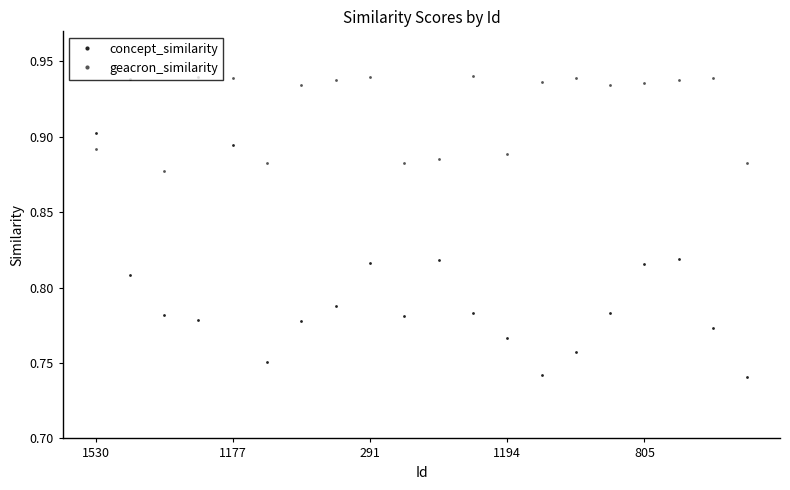

Which series has the widest spread of values?

concept_similarity